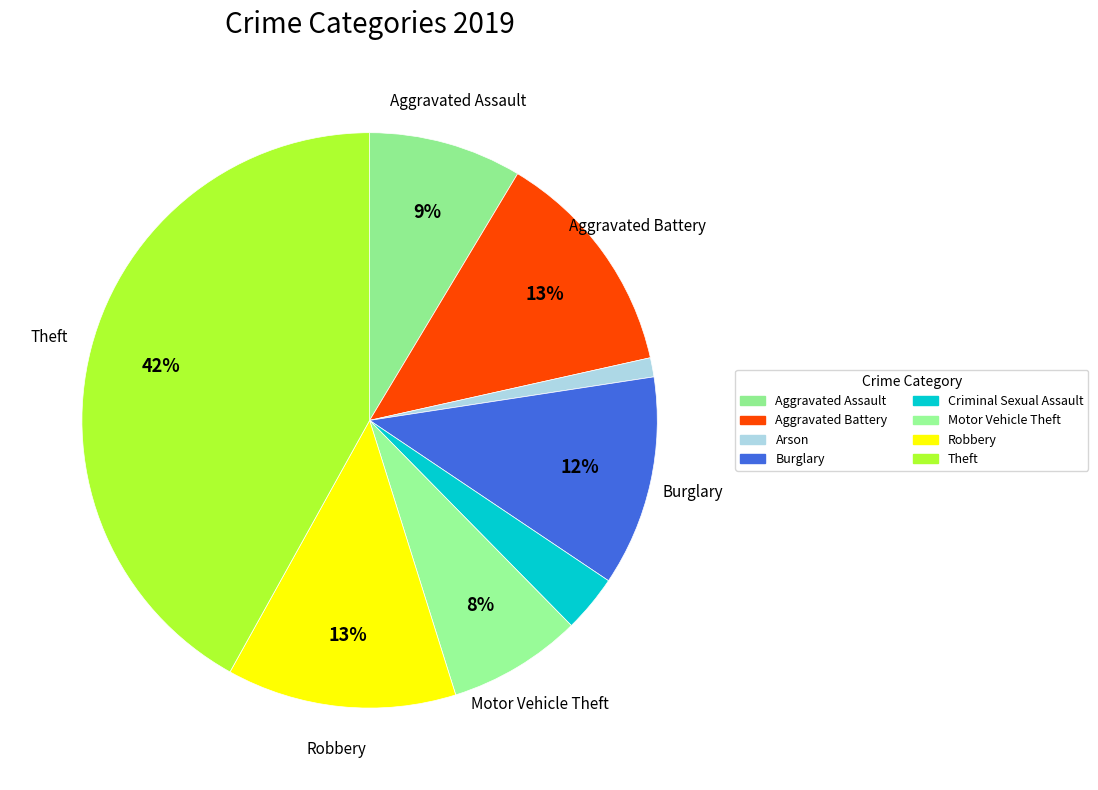

How many slices are in this pie chart?

8